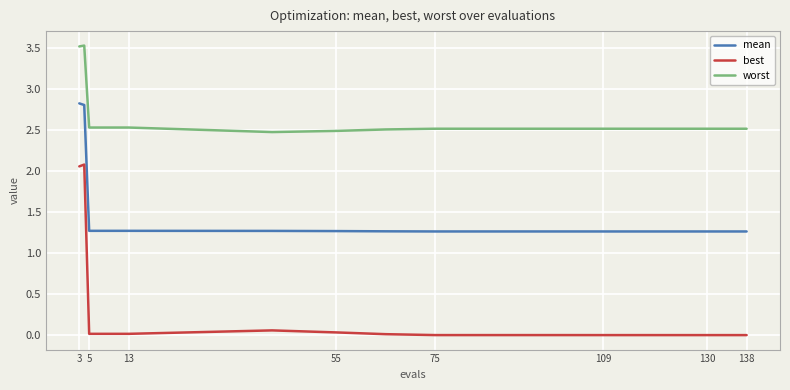

Which series has the largest range (max minus min)?

best